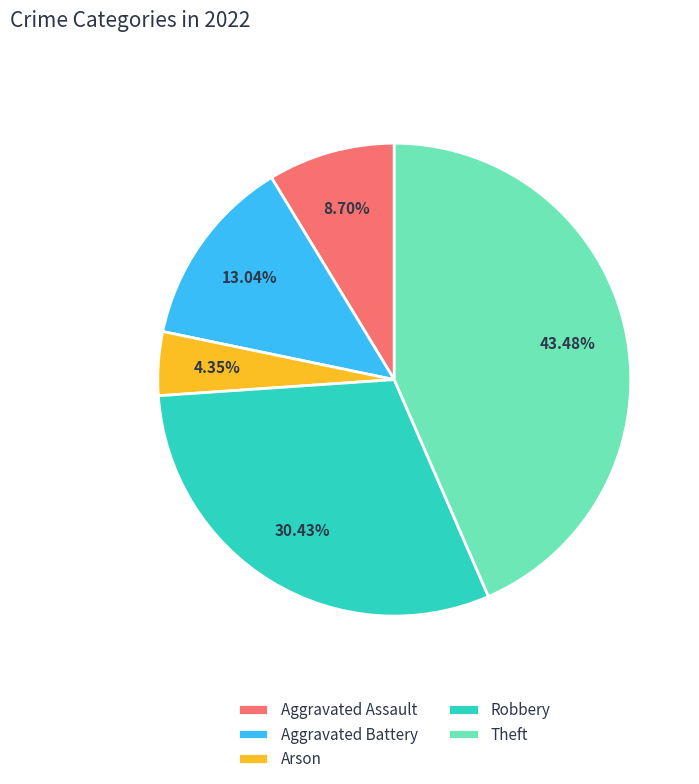

What percentage do Aggravated Battery and Robbery together represent?

43.5%